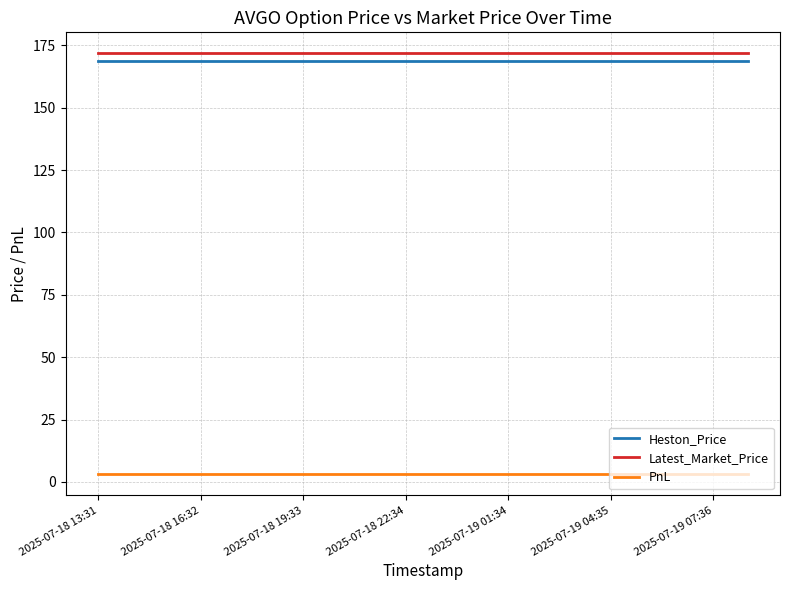

What is the maximum value shown in the chart?

171.8